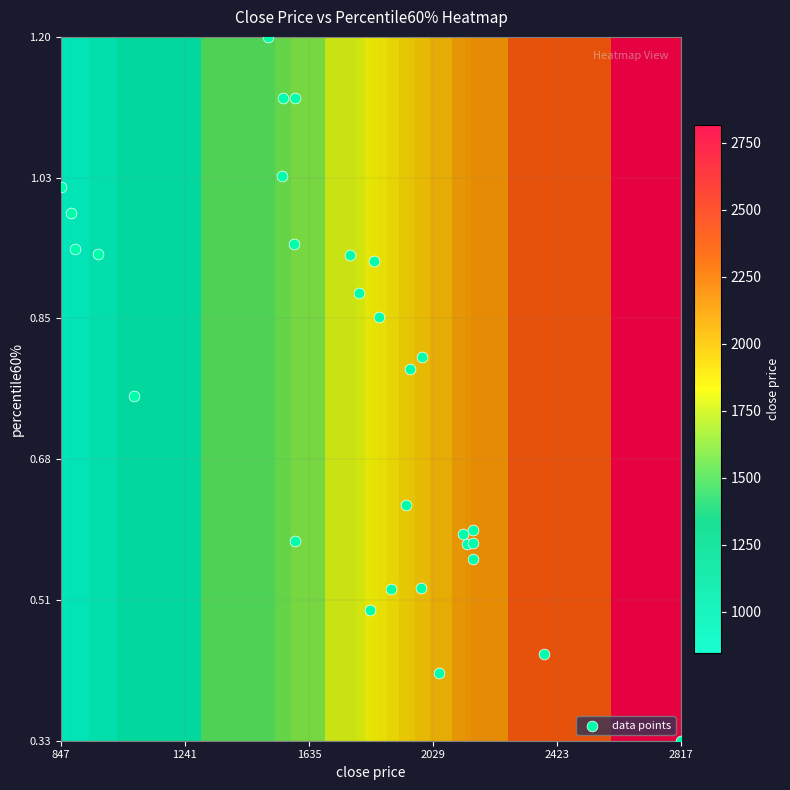

How many data points are displayed?

29